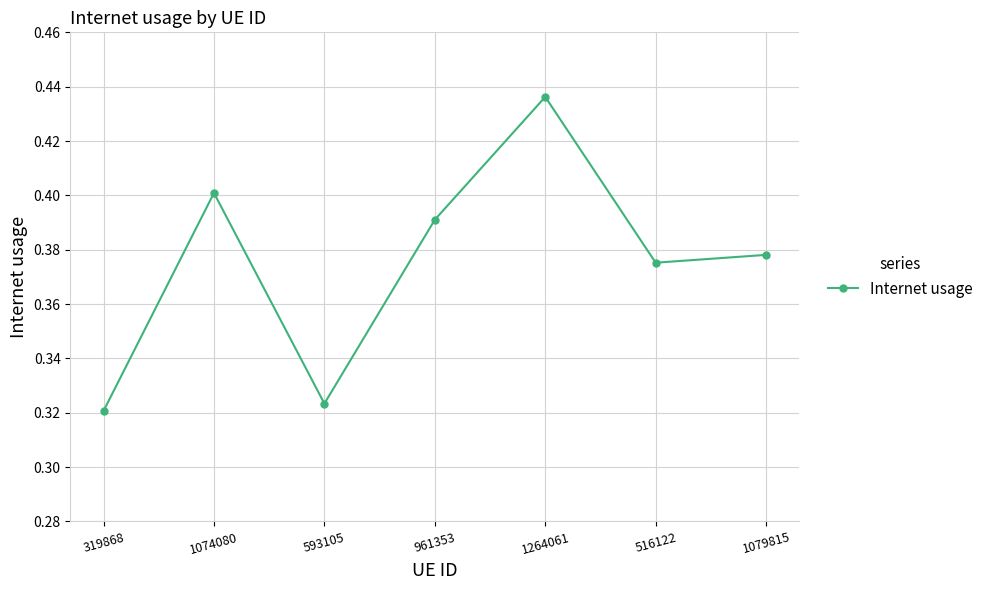

What position from the left is 1074080?

2